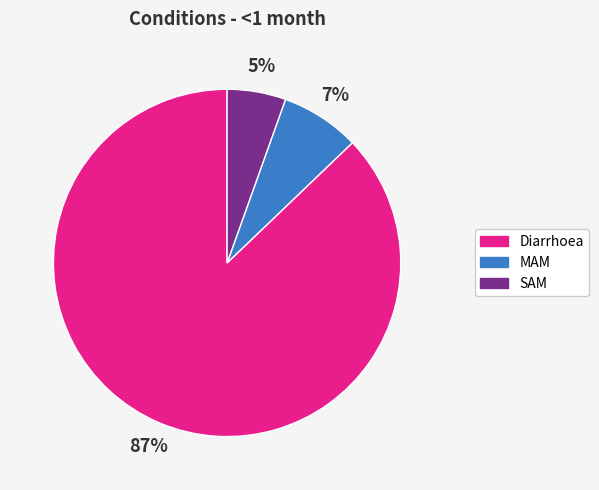

Rank the categories by value from highest to lowest.

Diarrhoea, MAM, SAM